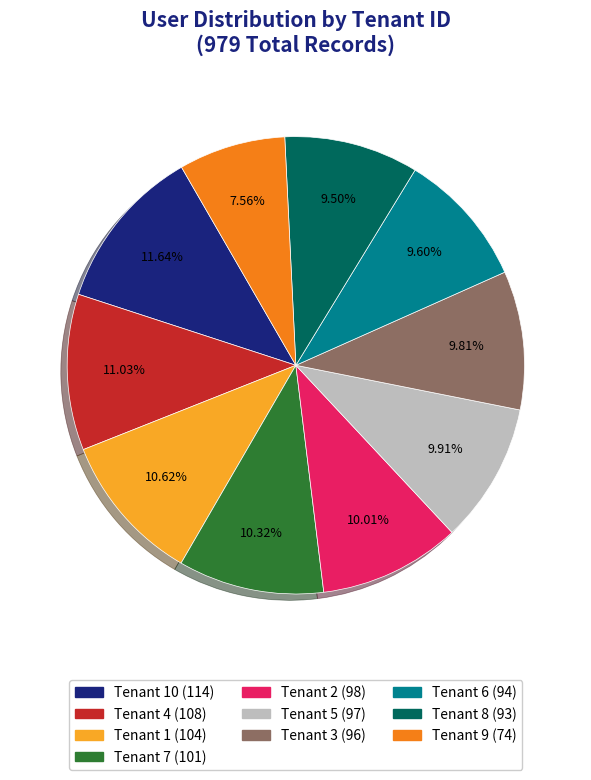

Is there a majority slice in this chart?

No